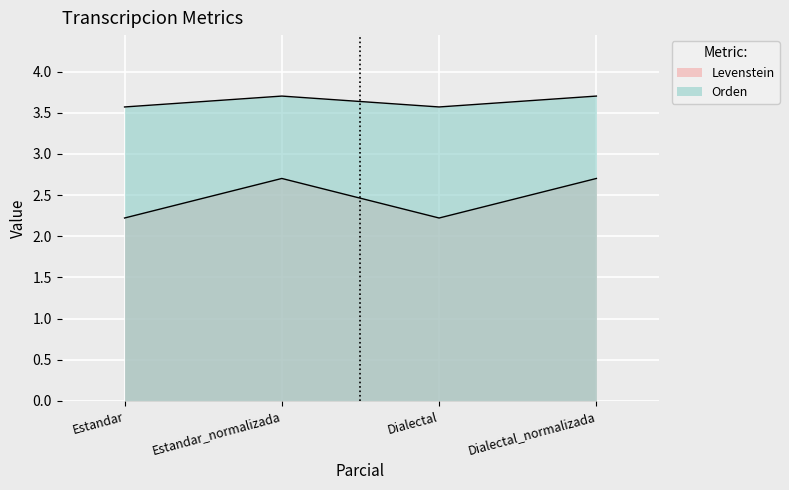

Which series changed the most between Estandar and Estandar_normalizada?

Levenstein